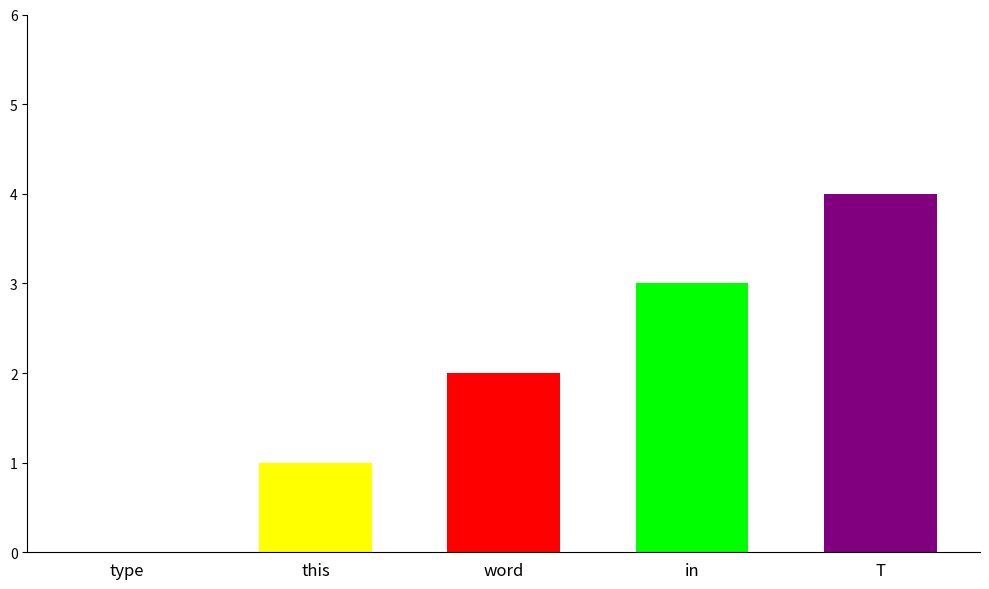

What is the difference between the values at in and word?

1